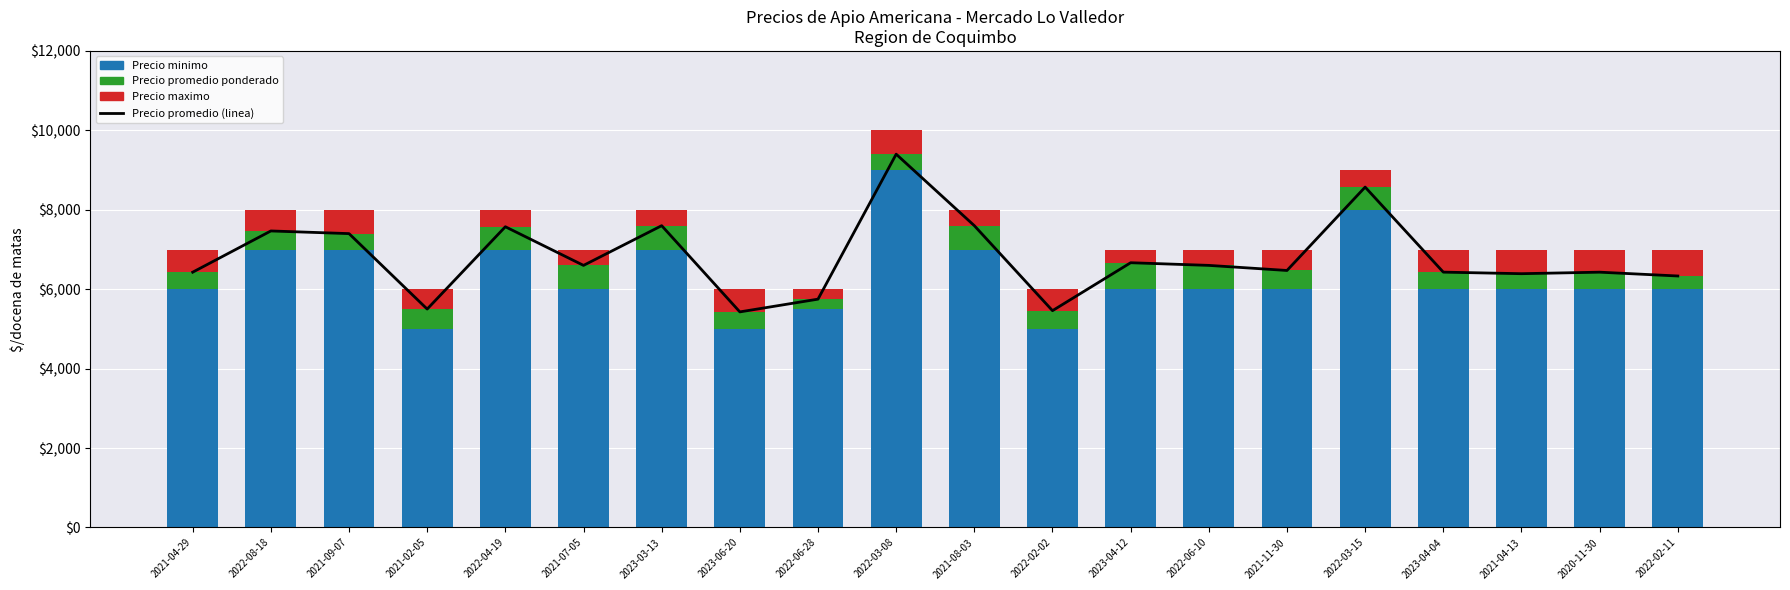

At 2021-09-07, list the series in order from smallest to largest.

Precio promedio ponderado, Precio maximo, Precio minimo, Precio promedio (linea)